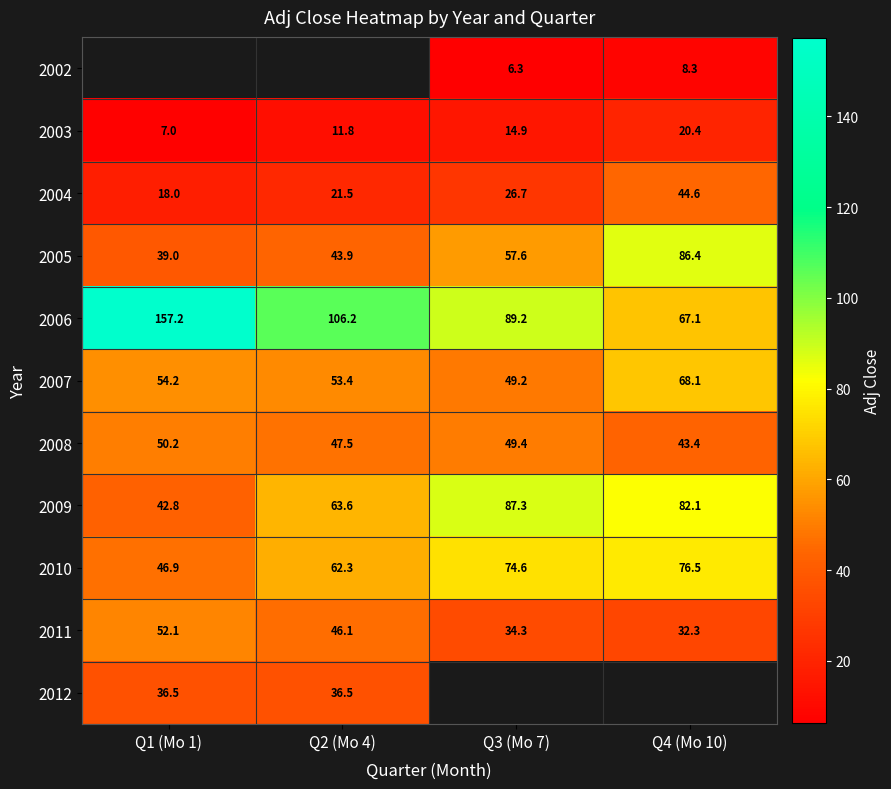

The 2008 series shows 43.4 at Q4 (Mo 10). True or false?

True